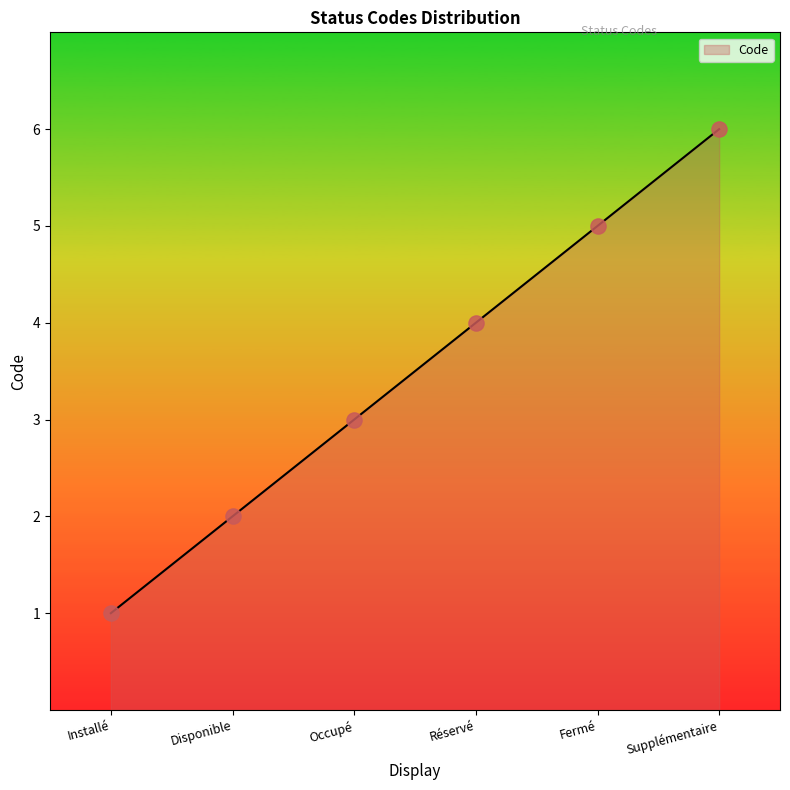

What is the ratio of the value at Occupé to the value at Disponible?

1.5